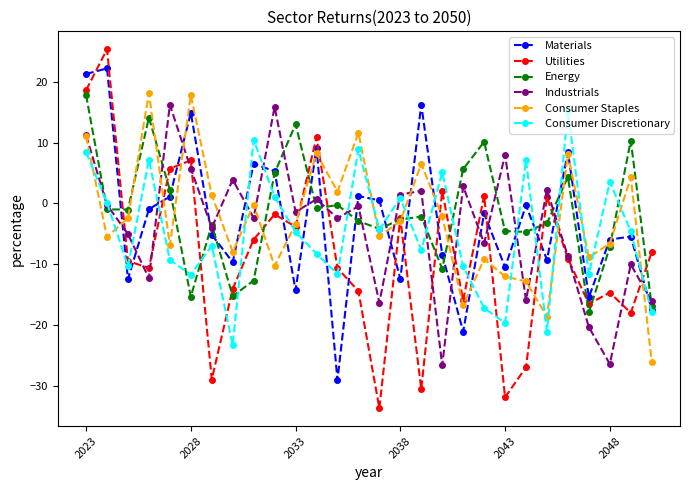

True or false: Utilities has more than 1 points higher than both neighbors.

True